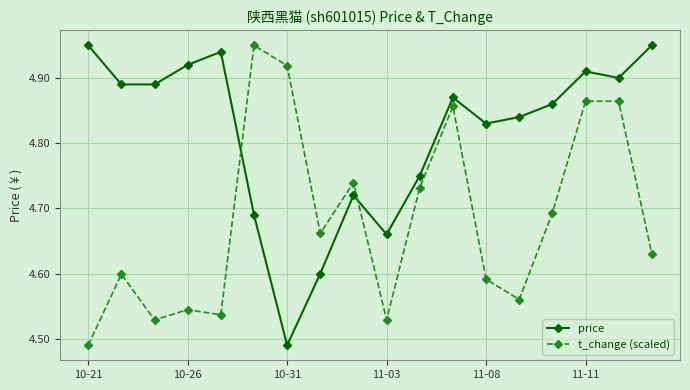

True or false: t_change (scaled) and price intersect in this chart.

True